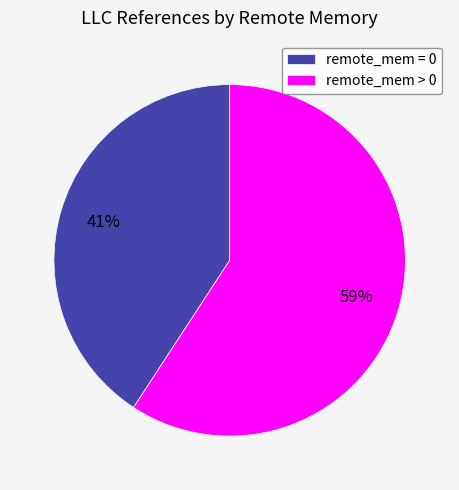

To the nearest percent, what is the combined percentage of remote_mem > 0 and remote_mem = 0?

100%